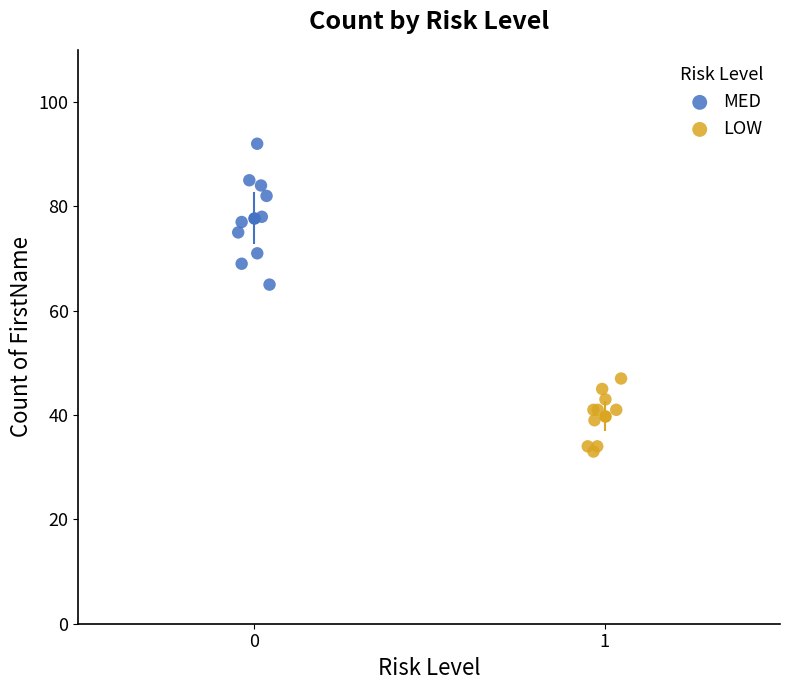

Which series reaches the minimum Y coordinate?

LOW